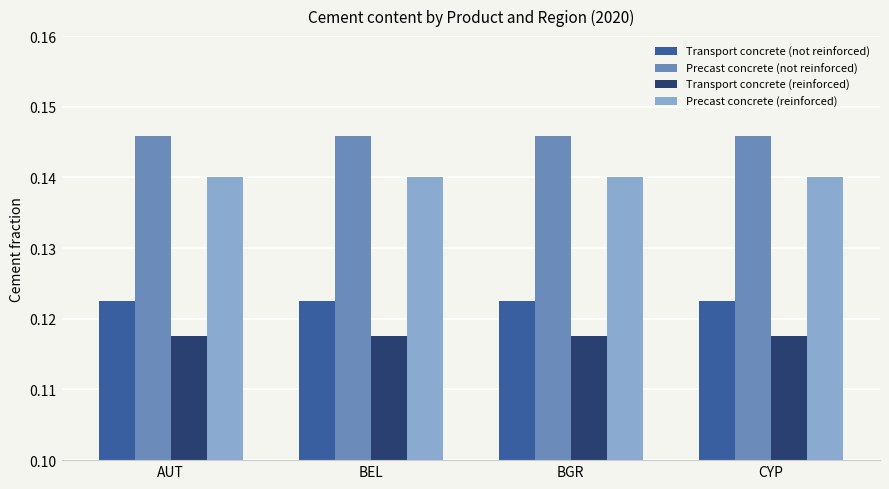

What is the sum of all Precast concrete (reinforced) values?

0.6